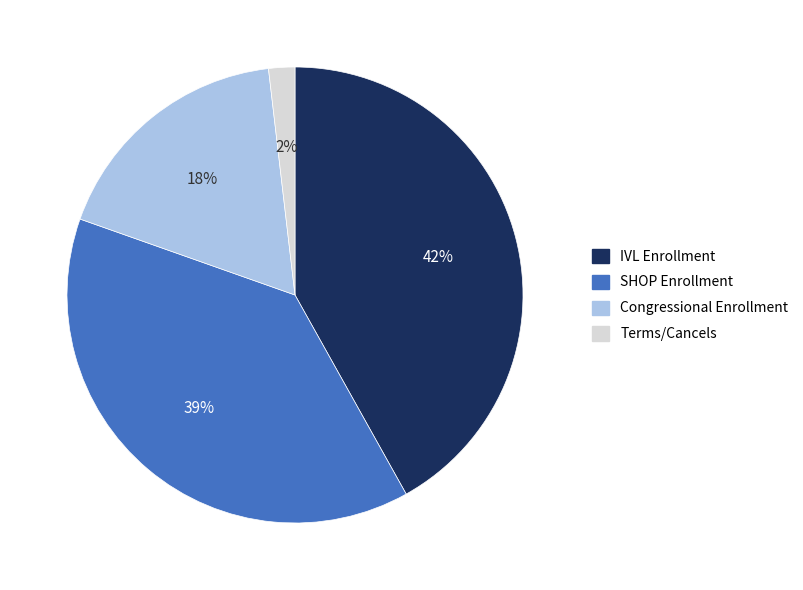

Do IVL Enrollment and Terms/Cancels together represent more than half of the pie?

No